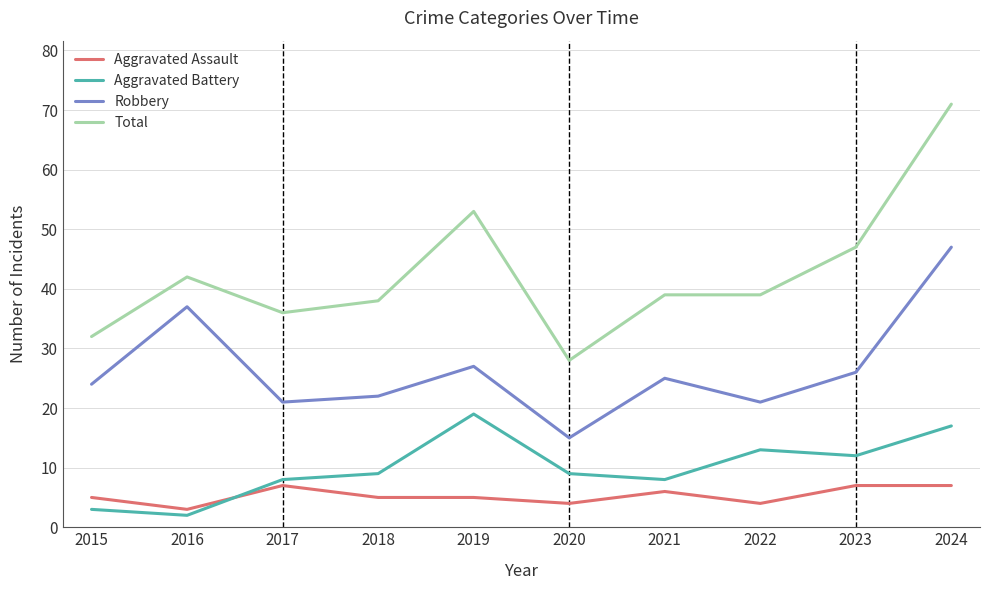

The Aggravated Battery series shows 11 at 2021. True or false?

False